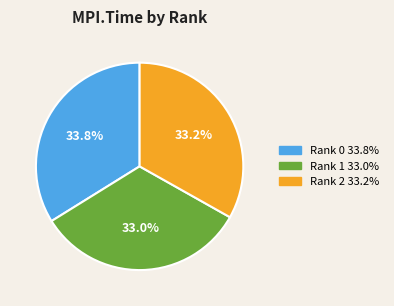

To the nearest percent, what is the average slice percentage?

33%